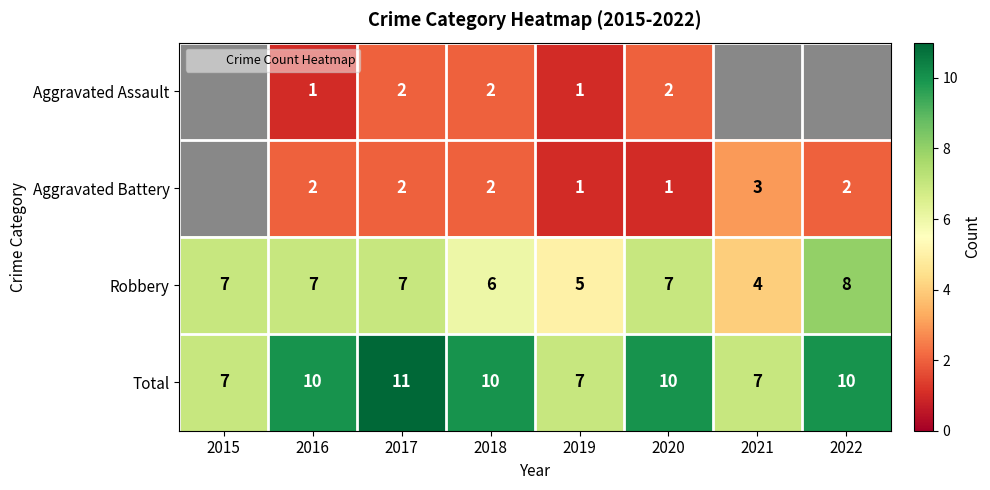

Which label corresponds to the largest value in the chart?

2017